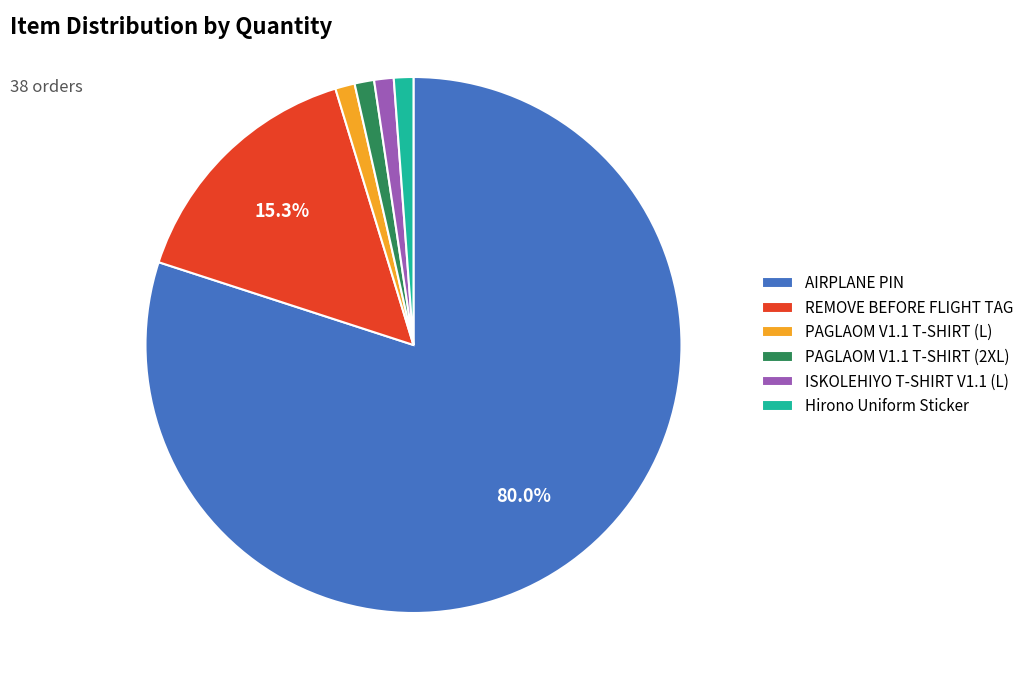

What is the largest slice in the pie chart?

AIRPLANE PIN